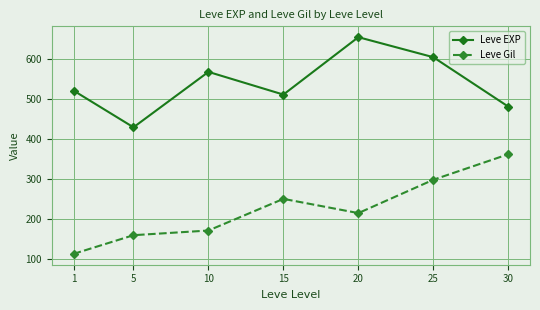

What is the minimum value shown in the chart?

112.3